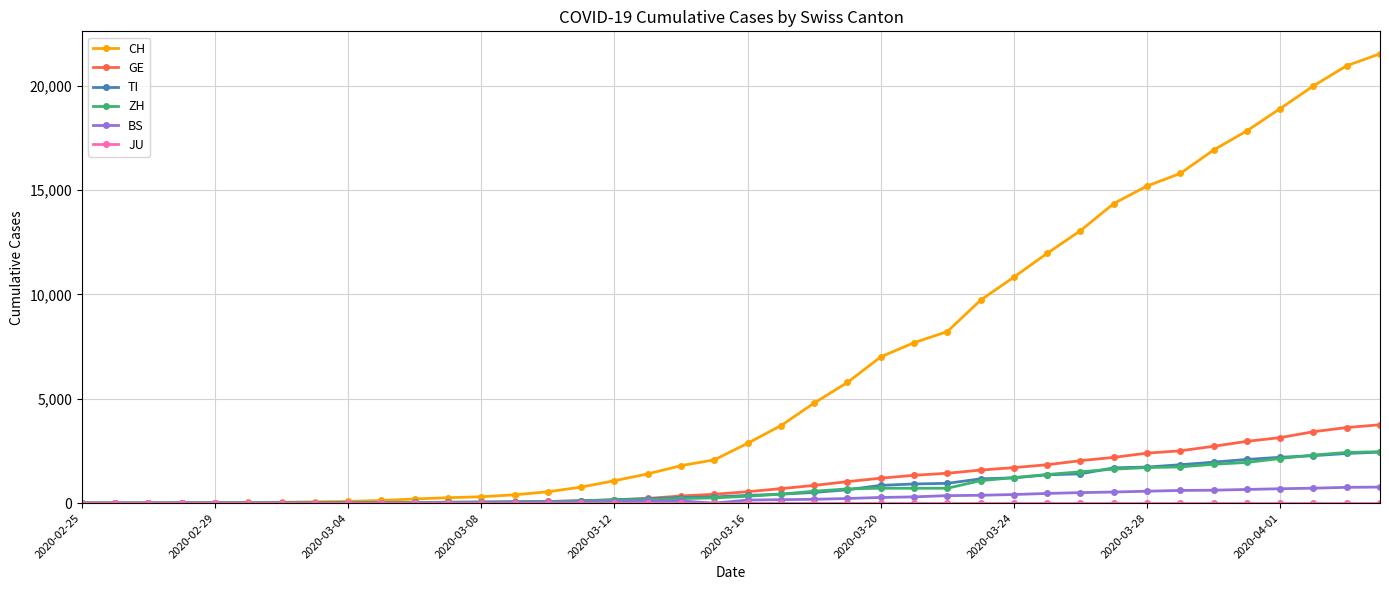

What is the value of the GE point at the 17th from the left?

150